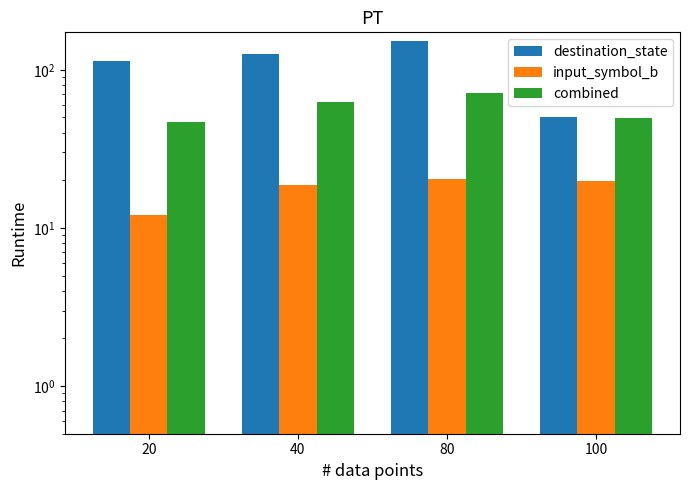

Is it true that destination_state equals 169.8 at 40?

False